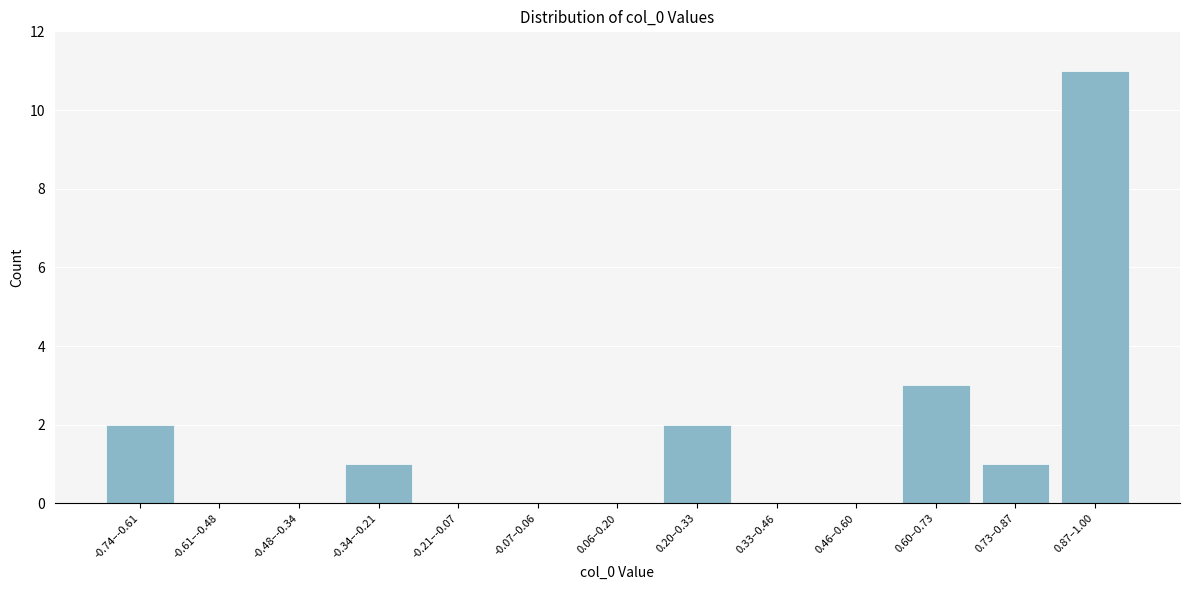

Reading left to right, extract all data points from this chart.

-0.74–-0.61=2	-0.61–-0.48=0	-0.48–-0.34=0	-0.34–-0.21=1	-0.21–-0.07=0	-0.07–0.06=0	0.06–0.20=0	0.20–0.33=2	0.33–0.46=0	0.46–0.60=0	0.60–0.73=3	0.73–0.87=1	0.87–1.00=11